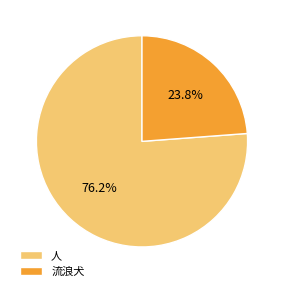

Is there any slice that represents more than half of the pie?

Yes